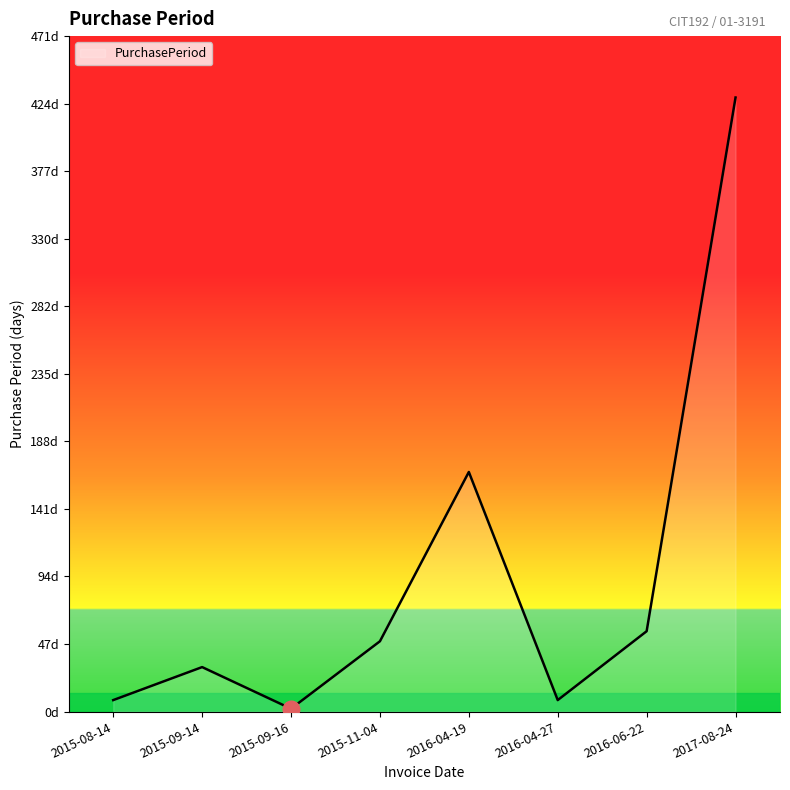

What is the maximum value shown in the chart?

428